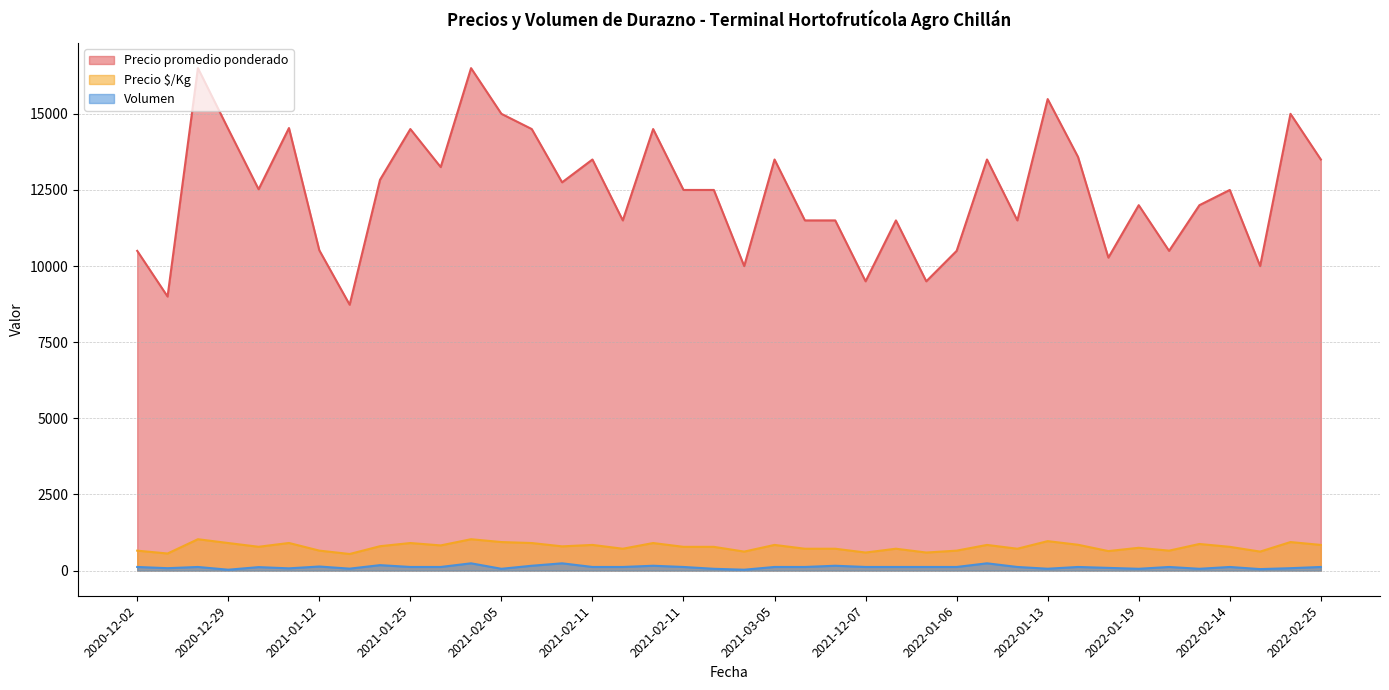

What are all the series names shown in the legend?

Precio promedio ponderado, Precio $/Kg, Volumen